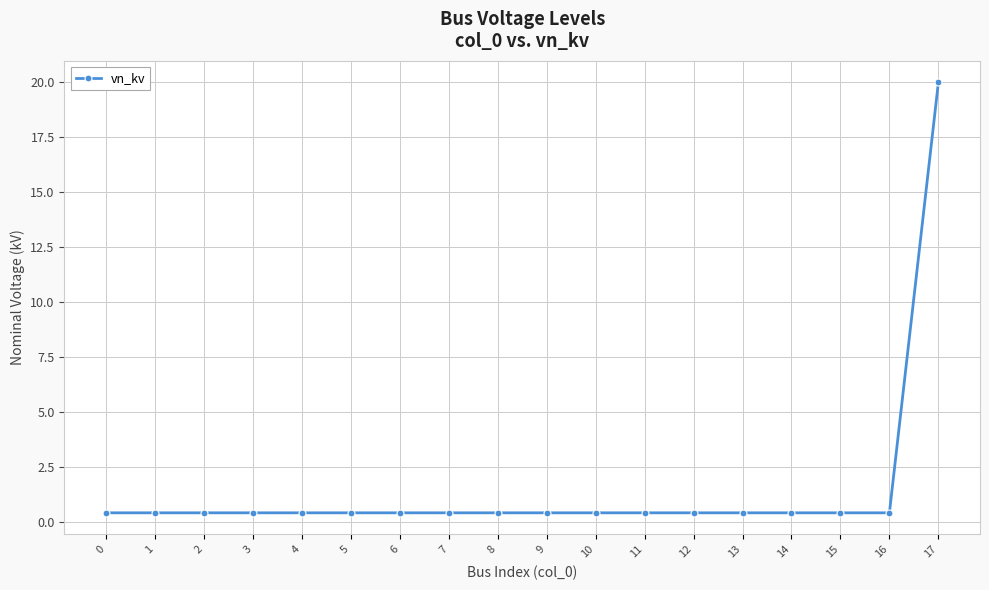

What is the smallest value displayed?

0.4